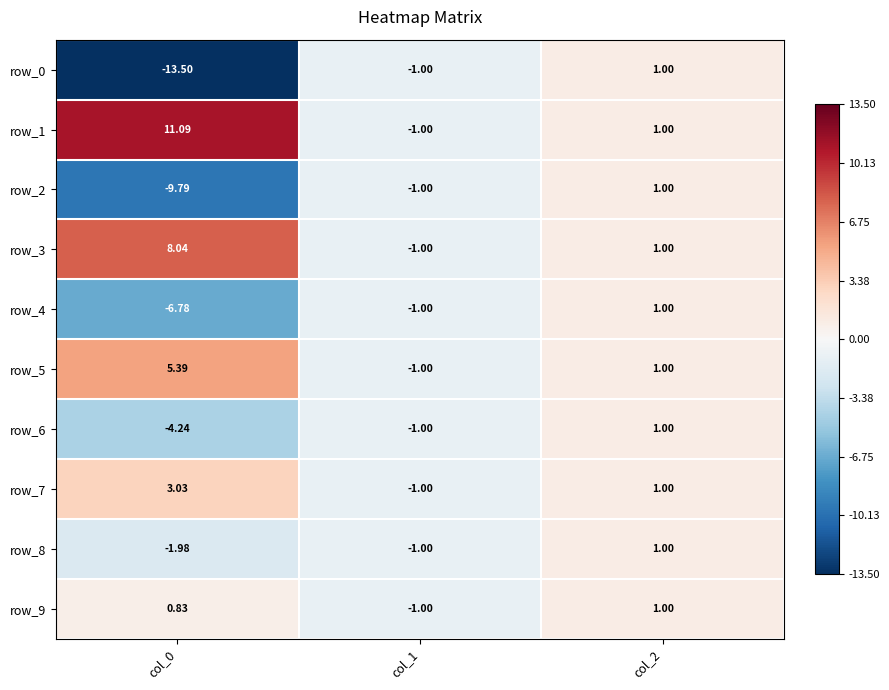

Where does the row_9 series first go above 0?

col_0